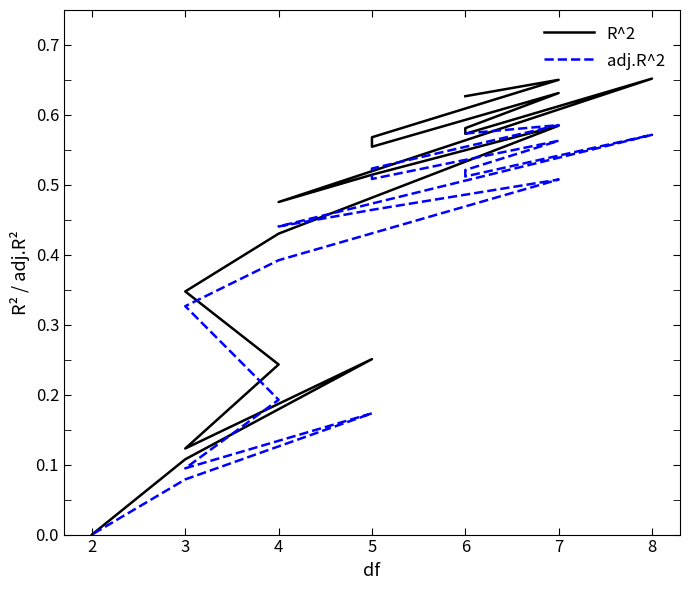

True or false: R^2 and adj.R^2 cross at least once.

False